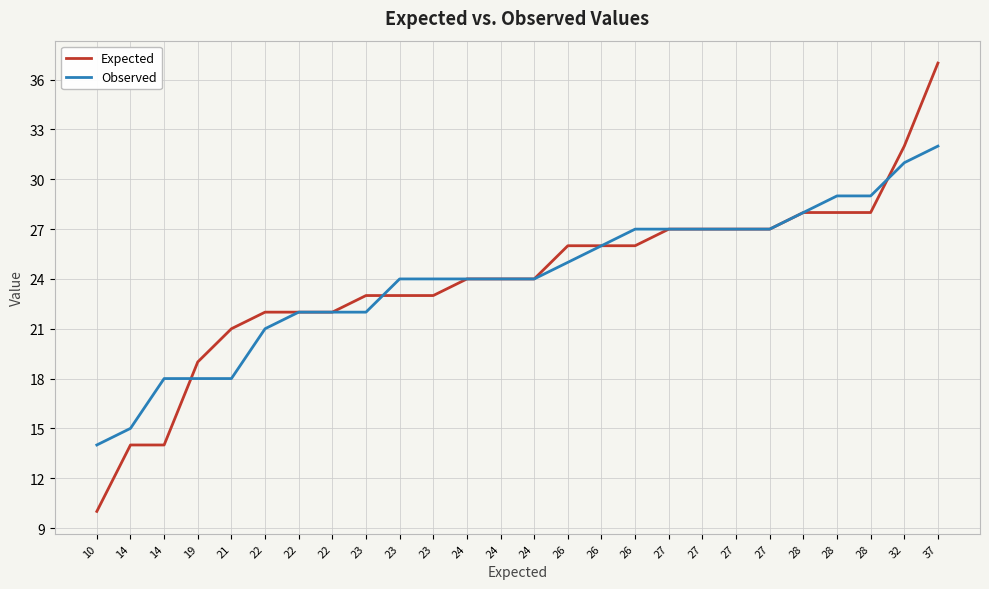

Between 14 and 27, which is larger?

27